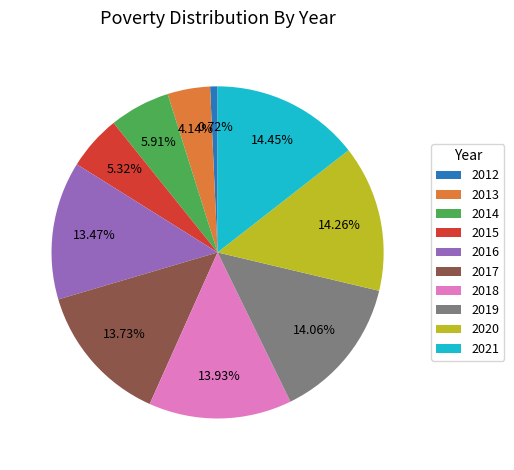

Does 2013 account for over 50% of the chart?

No